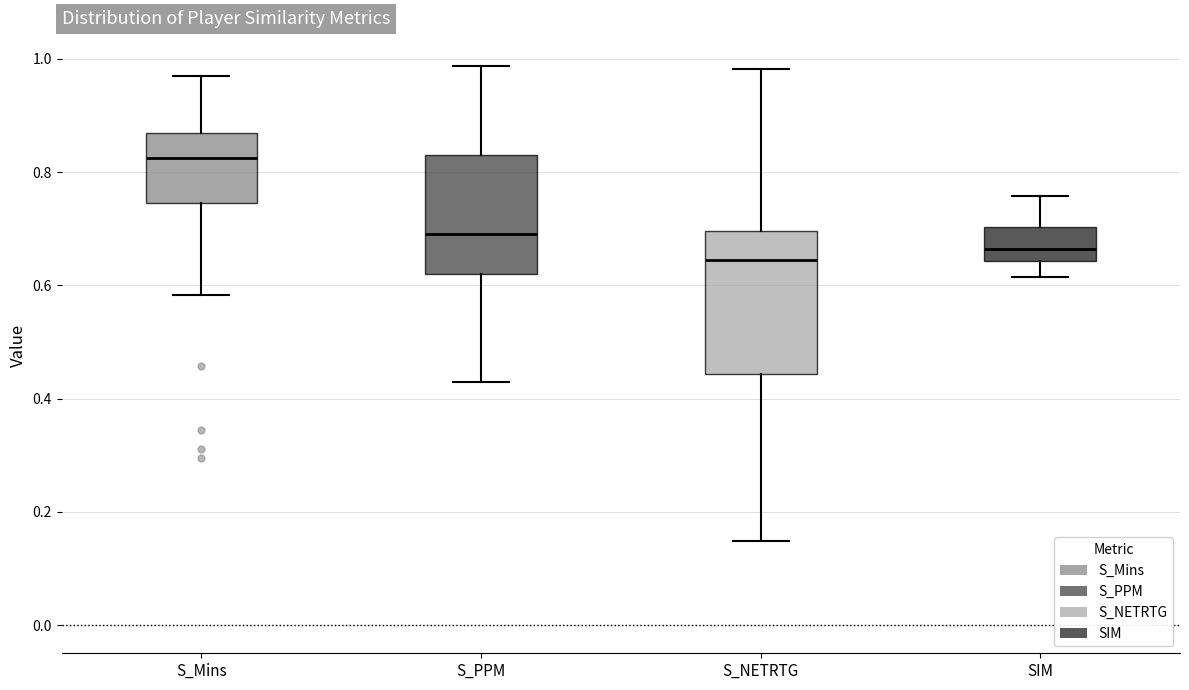

Where does the median line of the box for S_NETRTG sit on the y-axis? The values are not printed on the chart, so give them approximately, as read against the axis.

0.64